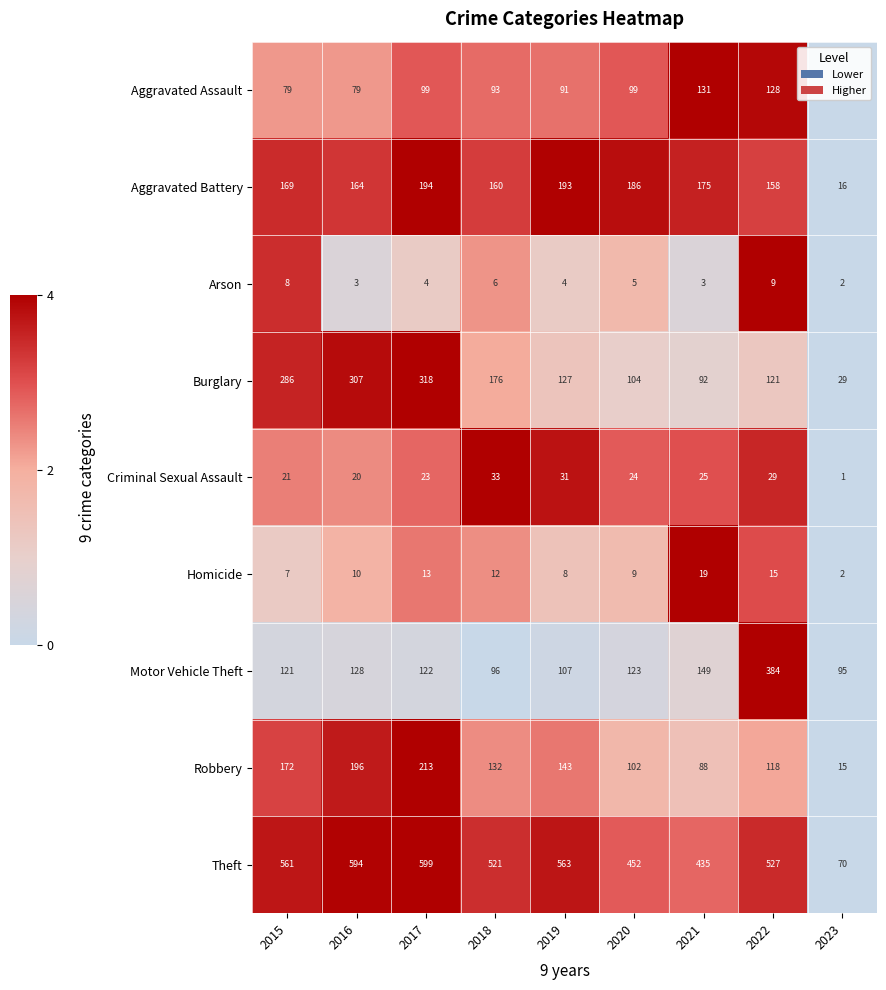

What is the difference between the second highest and minimum values in the Motor Vehicle Theft series?

54